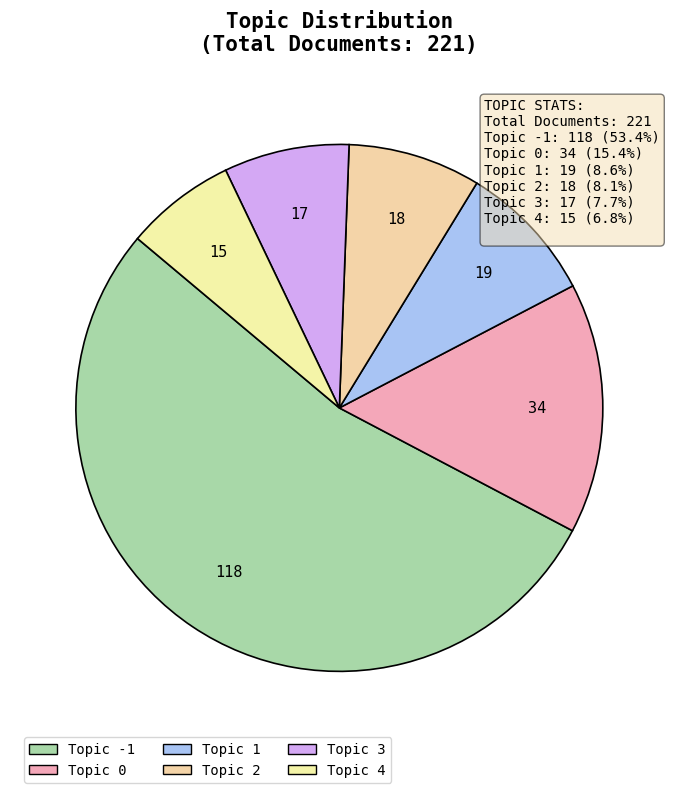

Which slice is the largest?

-1